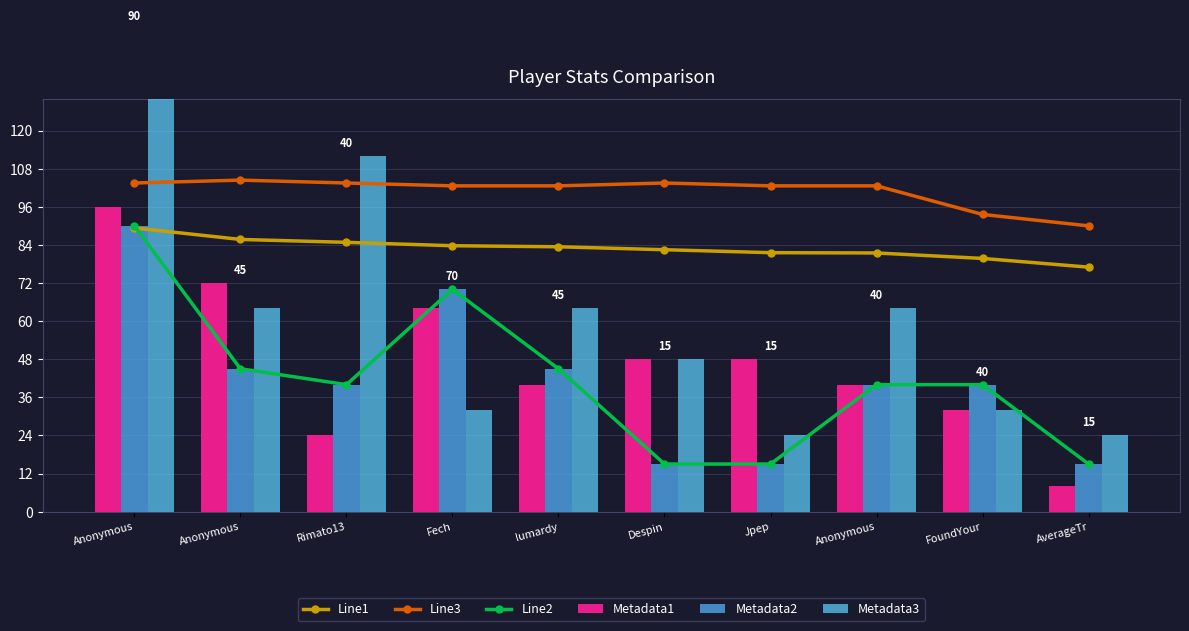

Reading left to right, extract all data points from this chart.

Line1: Anonymous=89.3	Anonymous=85.7	Rimato13=84.8	Fech=83.7	lumardy=83.4	Despin=82.5	Jpep=81.6	Anonymous=81.5	FoundYour=79.7	AverageTr=77.0
Line3: Anonymous=103.5	Anonymous=104.4	Rimato13=103.5	Fech=102.6	lumardy=102.6	Despin=103.5	Jpep=102.6	Anonymous=102.6	FoundYour=93.6	AverageTr=90.0
Line2: Anonymous=90.0	Anonymous=45.0	Rimato13=40.0	Fech=70.0	lumardy=45.0	Despin=15.0	Jpep=15.0	Anonymous=40.0	FoundYour=40.0	AverageTr=15.0
Metadata1: Anonymous=96.0	Anonymous=72.0	Rimato13=24.0	Fech=64.0	lumardy=40.0	Despin=48.0	Jpep=48.0	Anonymous=40.0	FoundYour=32.0	AverageTr=8.0
Metadata2: Anonymous=90.0	Anonymous=45.0	Rimato13=40.0	Fech=70.0	lumardy=45.0	Despin=15.0	Jpep=15.0	Anonymous=40.0	FoundYour=40.0	AverageTr=15.0
Metadata3: Anonymous=152.0	Anonymous=64.0	Rimato13=112.0	Fech=32.0	lumardy=64.0	Despin=48.0	Jpep=24.0	Anonymous=64.0	FoundYour=32.0	AverageTr=24.0